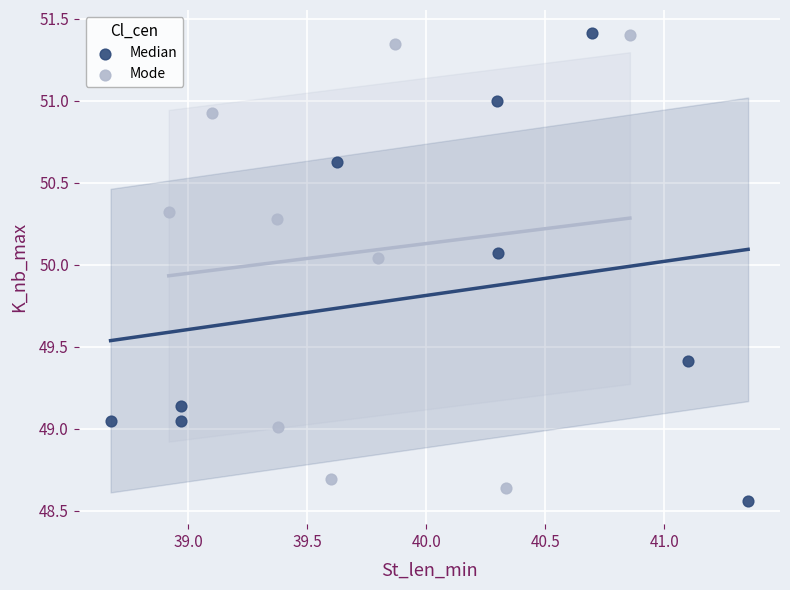

What are all the series names shown in the legend?

Median, Mode